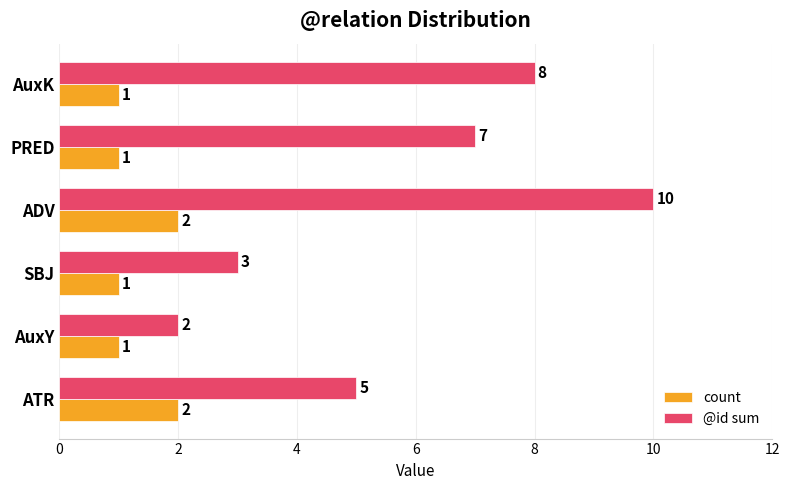

How many @id sum values are between 3 and 8?

4